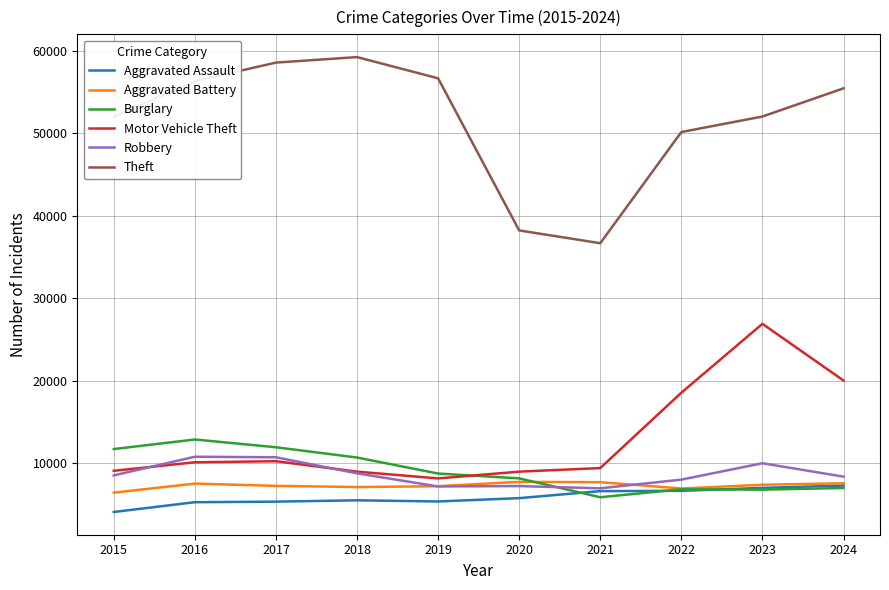

The value of Motor Vehicle Theft at 2020 is 6291. True or false?

False